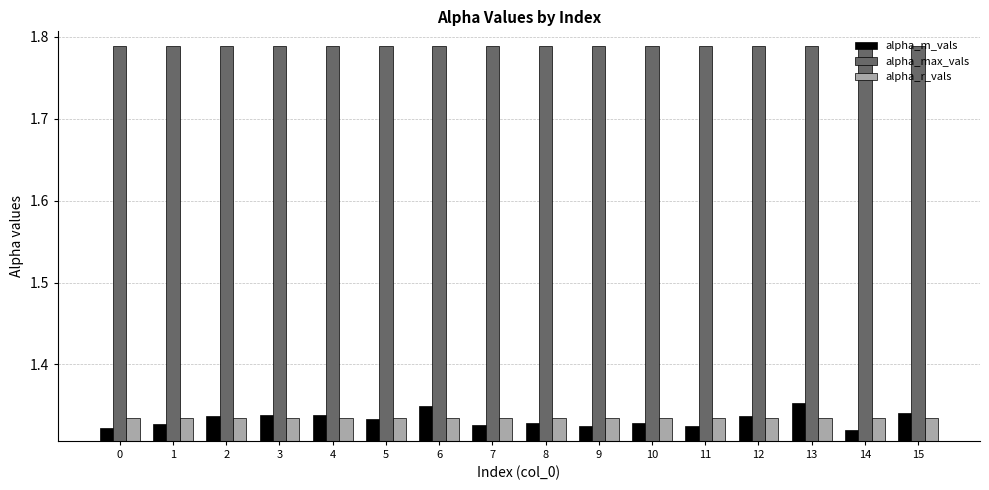

What is the spread (max minus min) of values at 0?

0.5